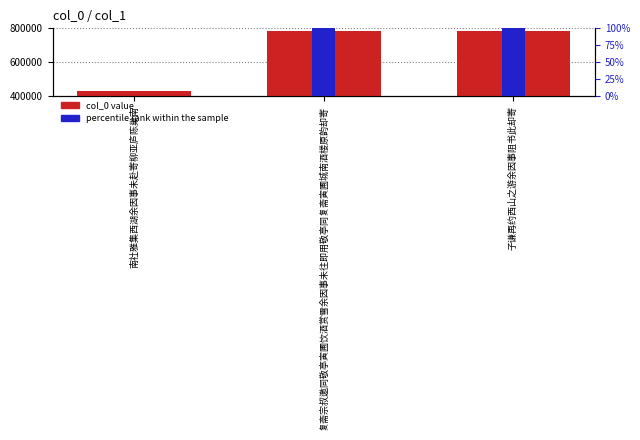

True or false: percentile rank within the sample has a value of 100 at 复斋宗叔邀同敬亭寅圃饮酒赏雪余因事未往即用敬亭同复斋寅圃城南酒楼原韵却寄.

True